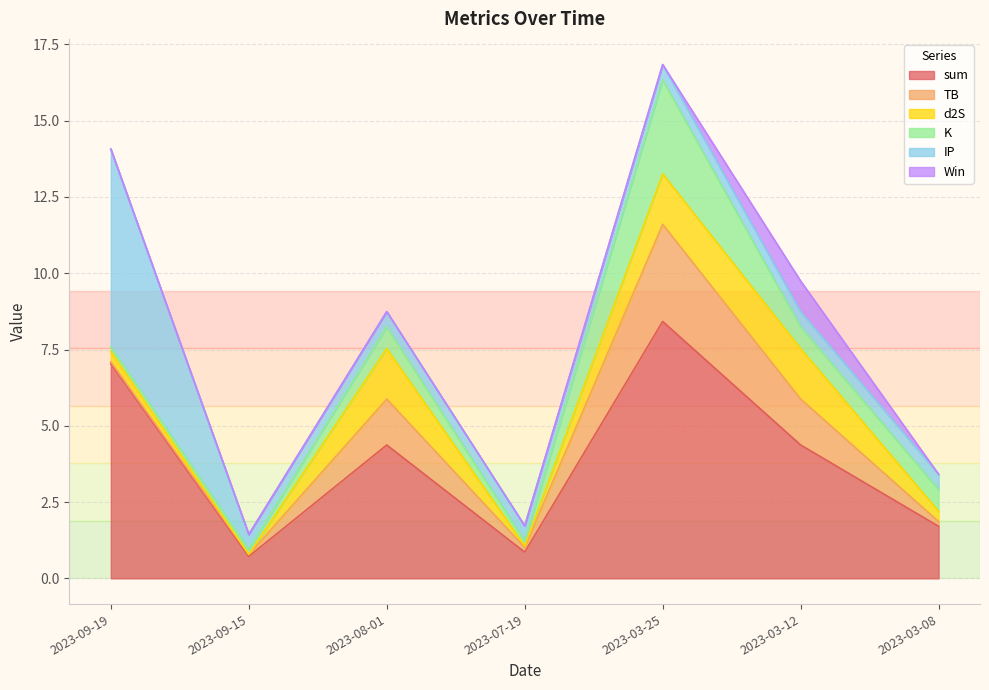

What value does the TB series have at 2023-03-08?

0.2